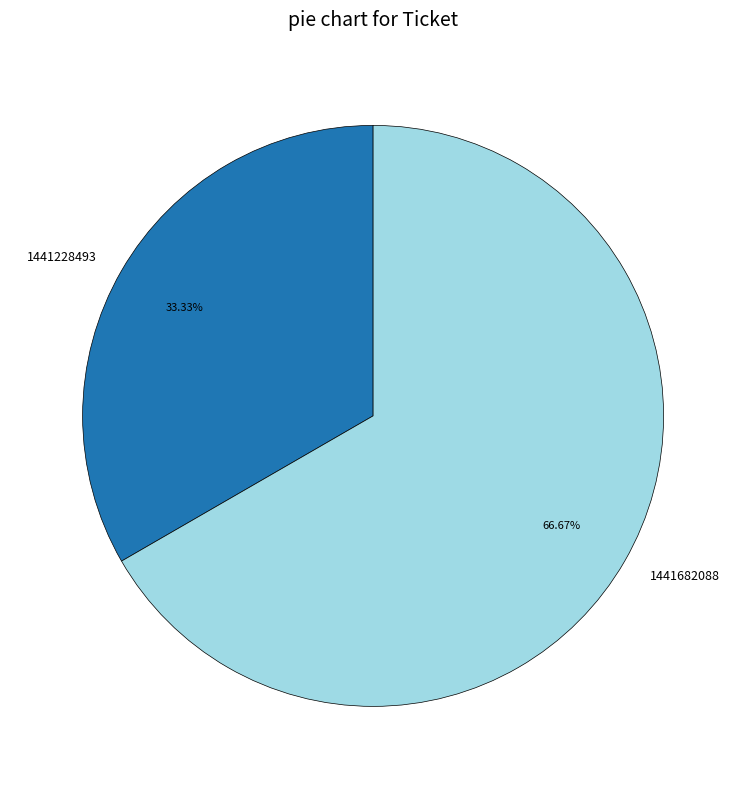

Does any single category account for the majority?

Yes